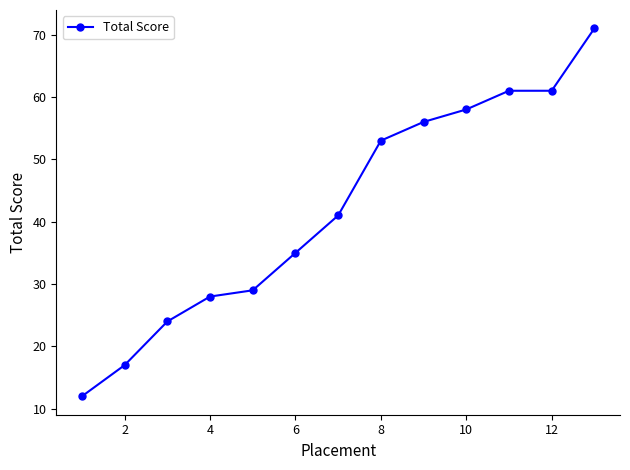

Reading left to right, what are all the values shown in this chart?

12	17	24	28	29	35	41	53	56	58	61	61	71